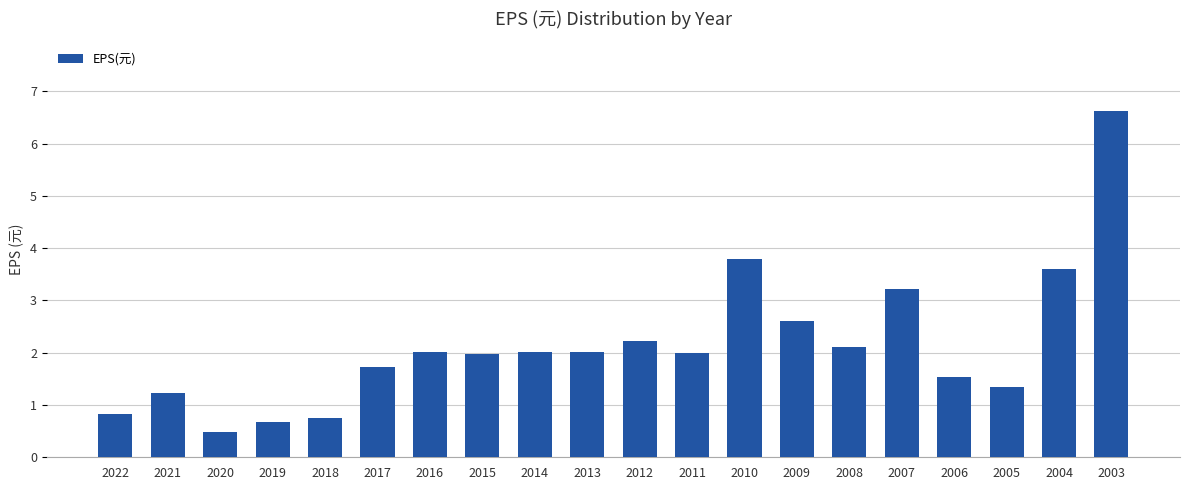

What is the sum of all values?

42.8